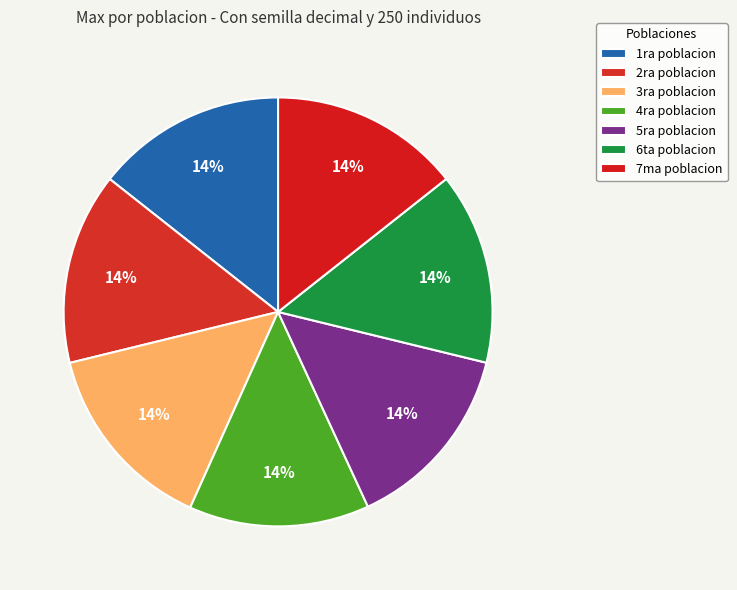

Which has a higher value, 5ra poblacion or 6ta poblacion?

6ta poblacion